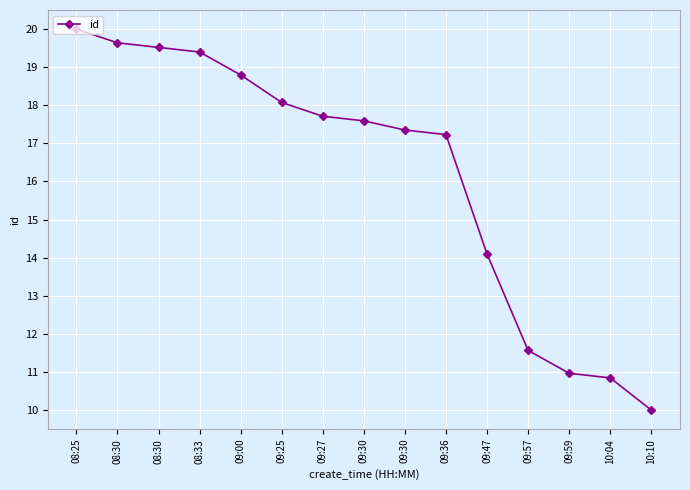

How many lines are shown in the chart?

1